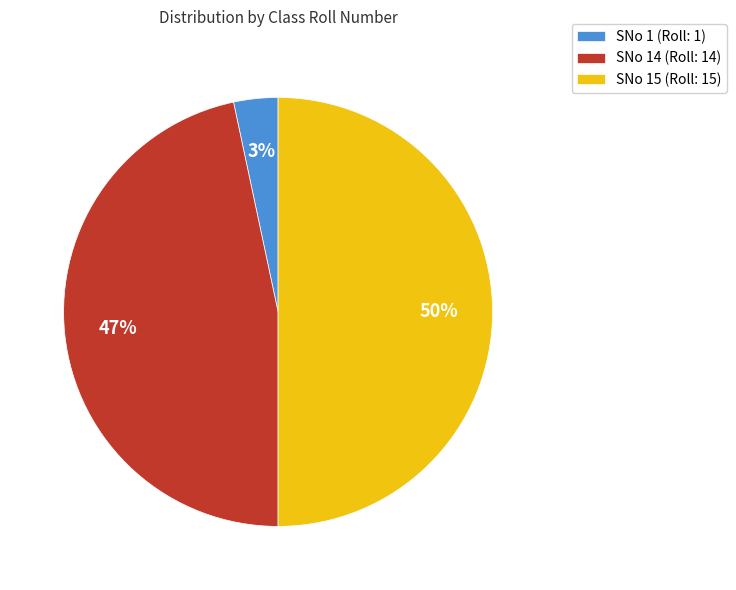

Is SNo 14 (Roll: 14) the majority of the pie?

No